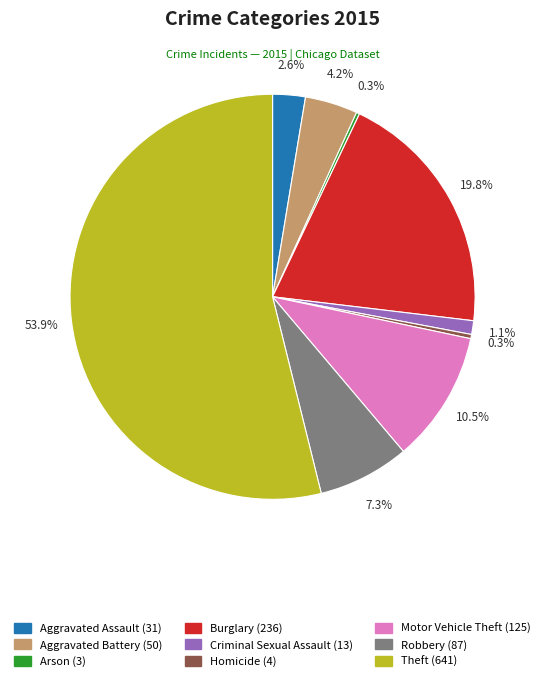

Is there a majority slice in this chart?

Yes